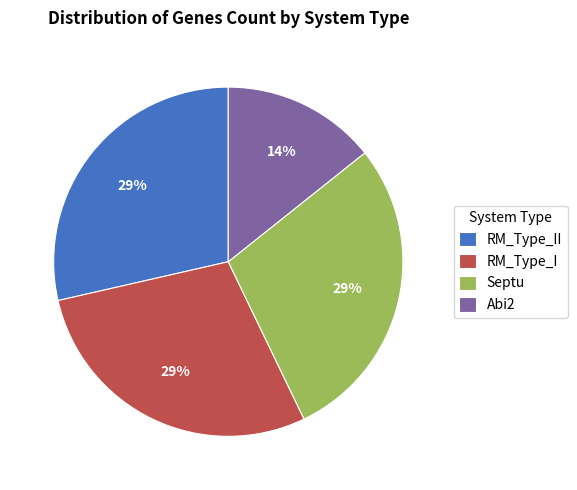

Is Abi2 the majority of the pie?

No